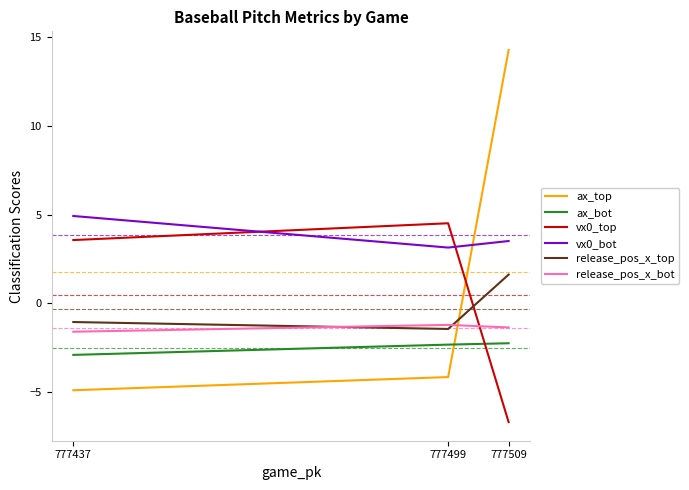

What is the difference between the maximum and minimum values in the release_pos_x_bot series?

0.4